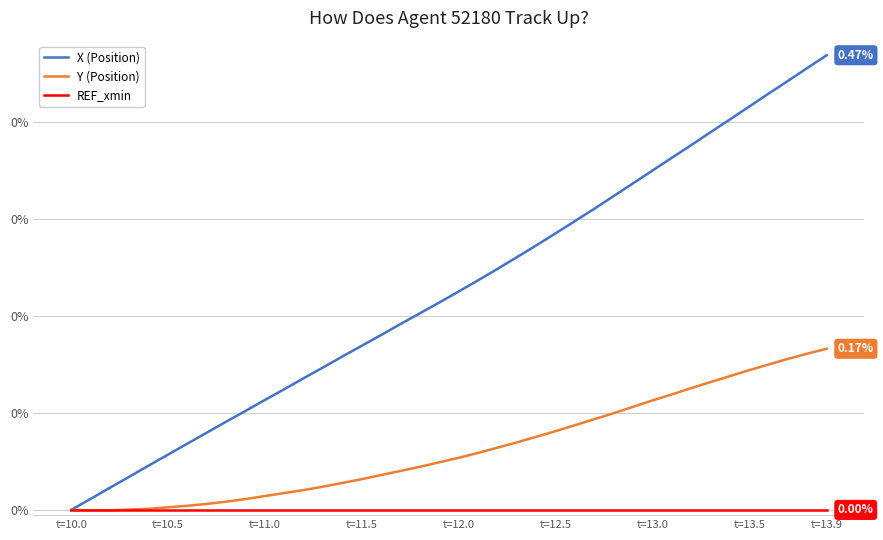

Which series has the largest total across all categories?

X (Position)